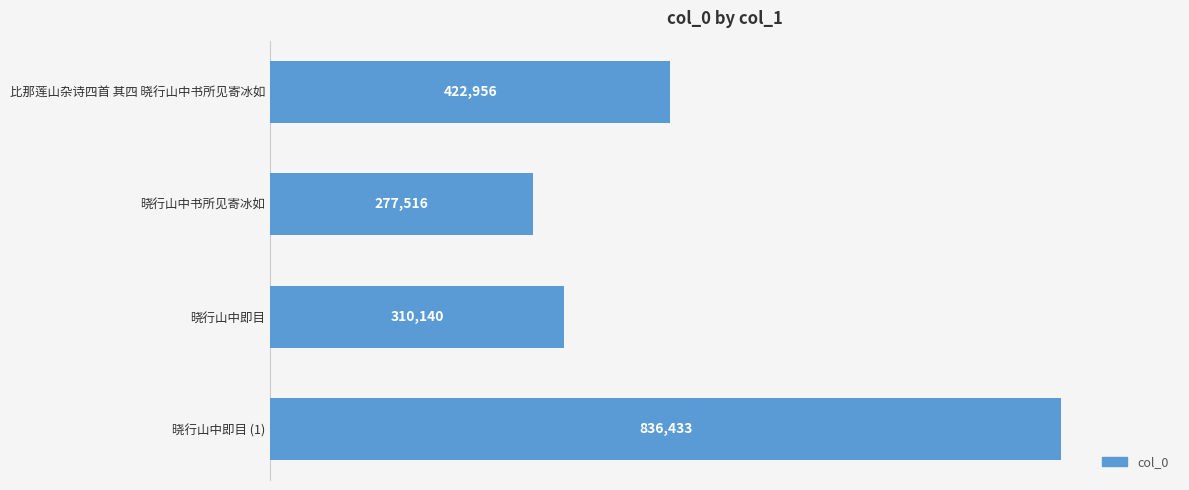

Does the chart contain any negative values?

No